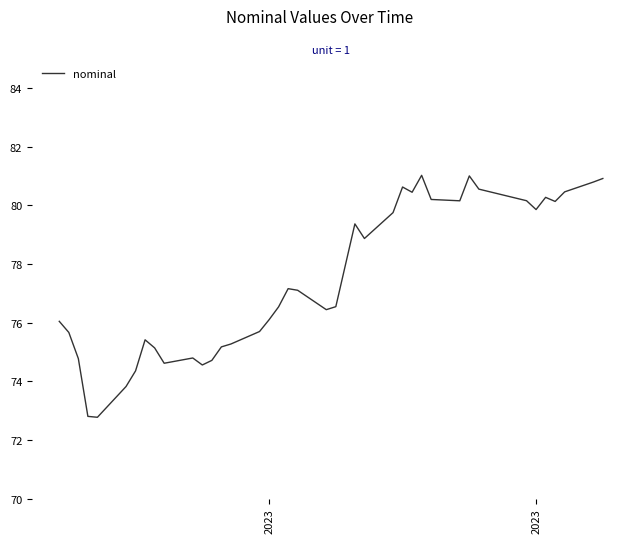

What is the minimum value shown in the chart?

72.8